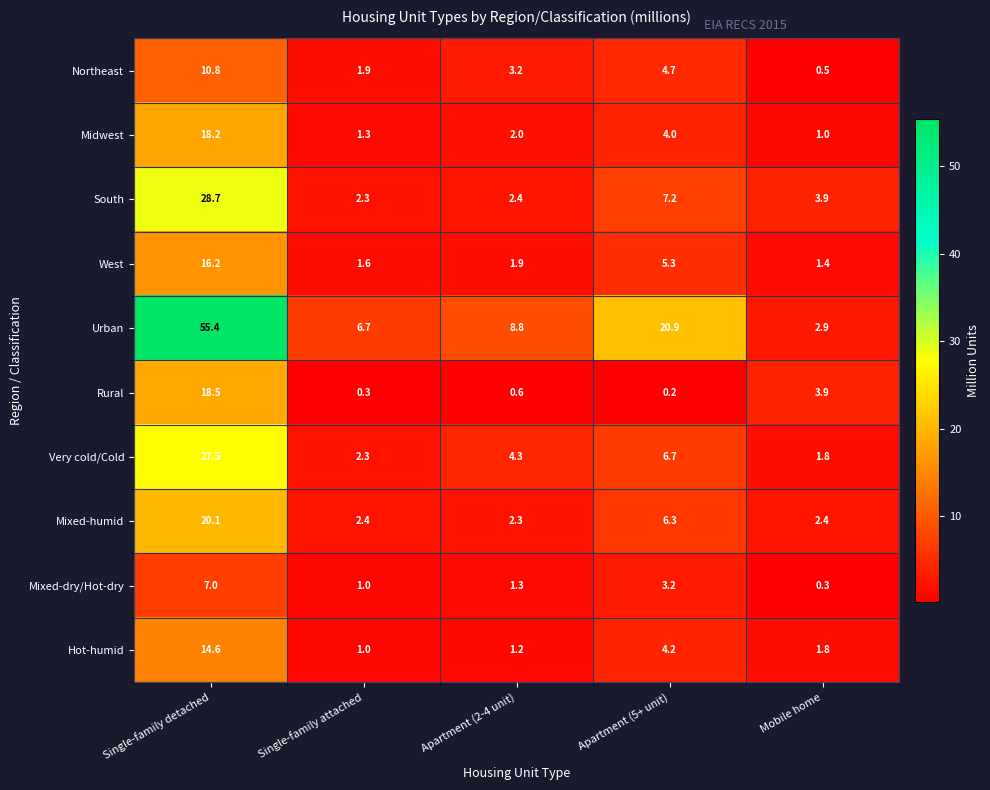

Is it true that Rural equals 6.0 at Mobile home?

False